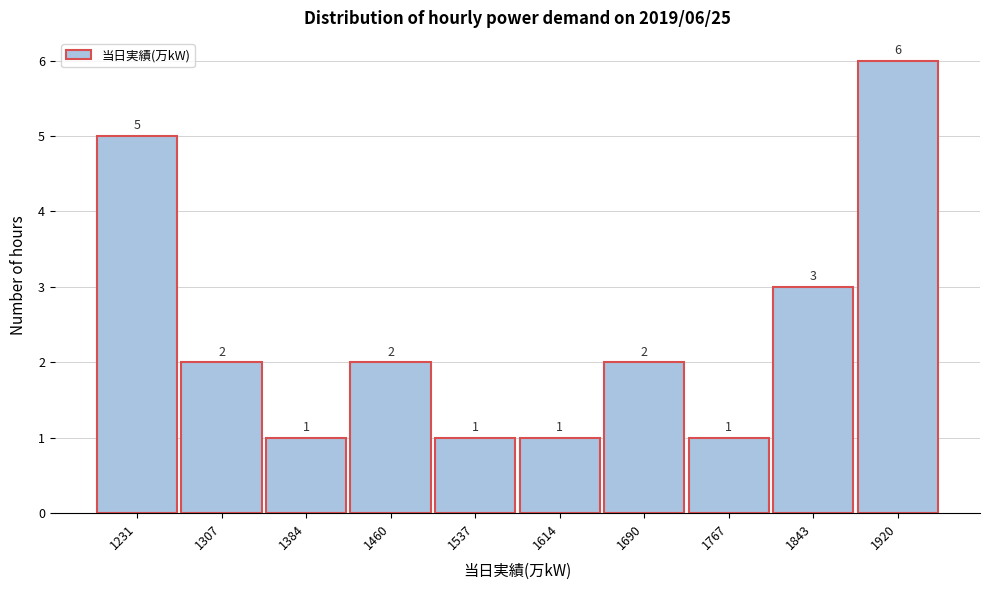

Reading right to left, list all the values displayed in this chart.

1920=6	1843=3	1767=1	1690=2	1614=1	1537=1	1460=2	1384=1	1307=2	1231=5